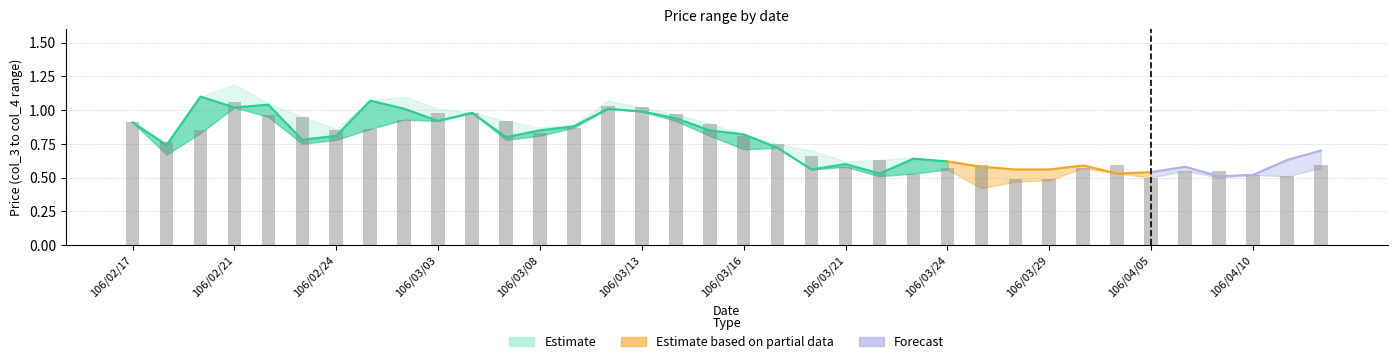

How many bars are there in total?

36